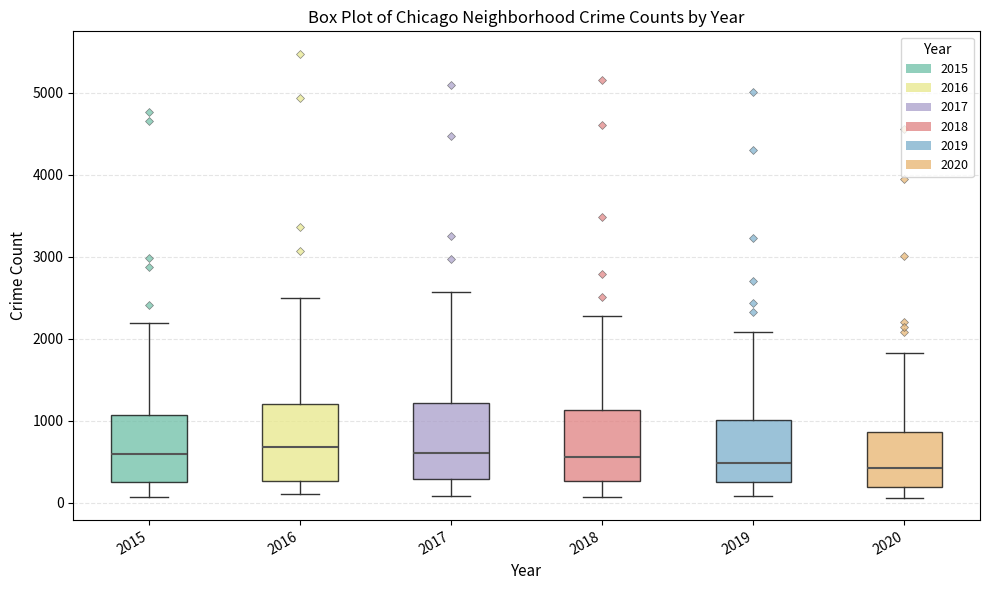

Where does the median line of the box at x = 2015 sit on the y-axis? The values are not printed on the chart, so give them approximately, as read against the axis.

600